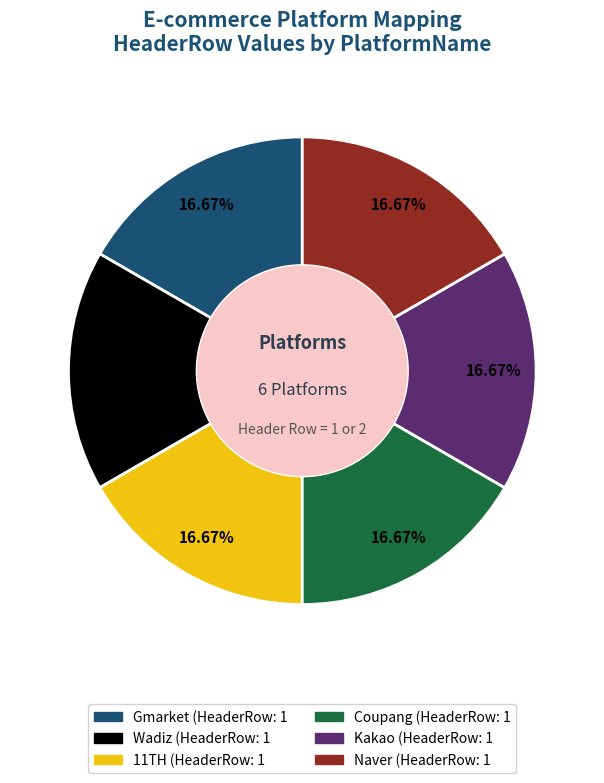

Is there a majority slice in this chart?

No